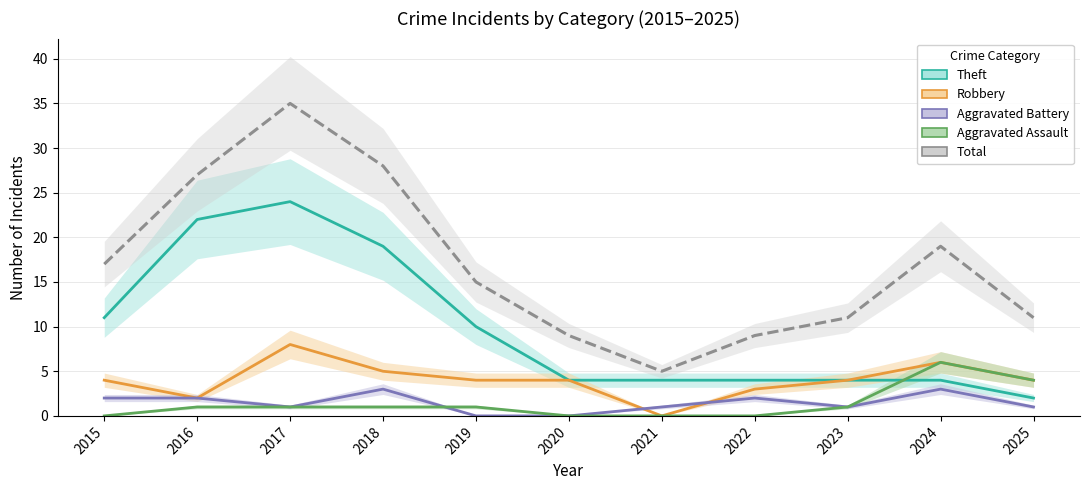

Reading left to right, transcribe all the data shown in this chart.

Theft: 2015=11	2016=22	2017=24	2018=19	2019=10	2020=4	2021=4	2022=4	2023=4	2024=4	2025=2
Robbery: 2015=4	2016=2	2017=8	2018=5	2019=4	2020=4	2021=0	2022=3	2023=4	2024=6	2025=4
Aggravated Battery: 2015=2	2016=2	2017=1	2018=3	2019=0	2020=0	2021=1	2022=2	2023=1	2024=3	2025=1
Aggravated Assault: 2015=0	2016=1	2017=1	2018=1	2019=1	2020=0	2021=0	2022=0	2023=1	2024=6	2025=4
Total: 2015=17	2016=27	2017=35	2018=28	2019=15	2020=9	2021=5	2022=9	2023=11	2024=19	2025=11